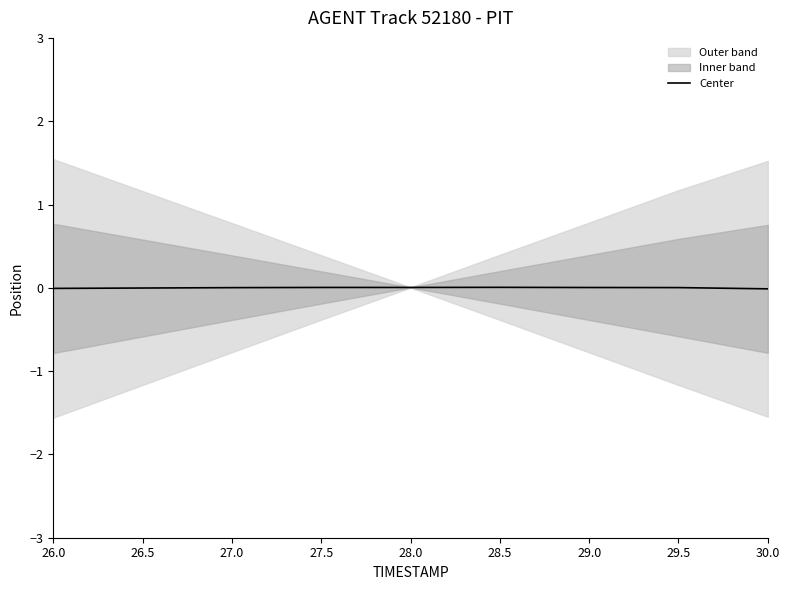

What is the label of the 8th point from the left?

29.5